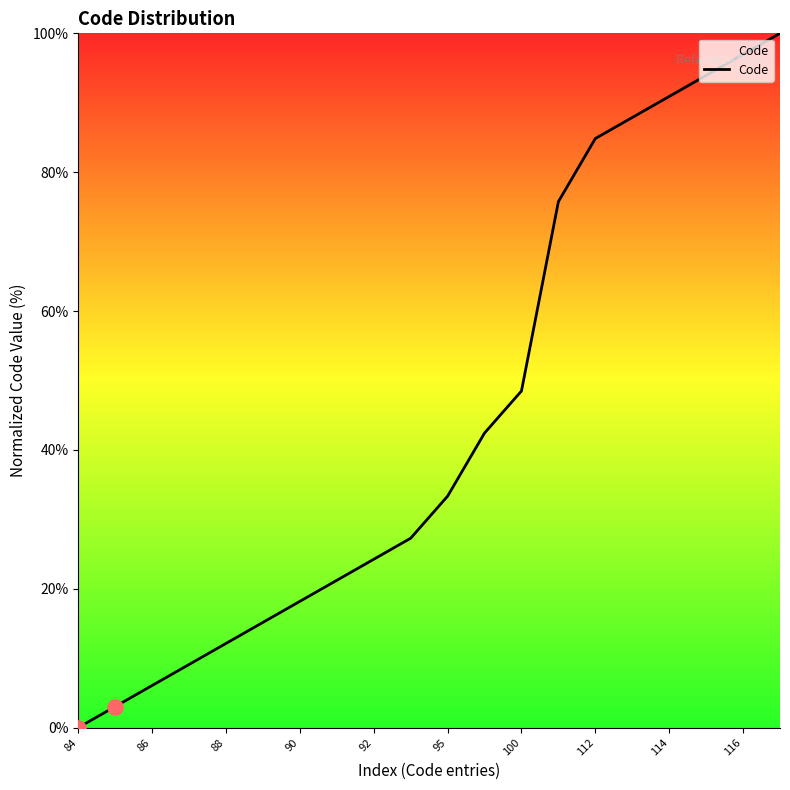

What is the greatest value displayed?

100.0